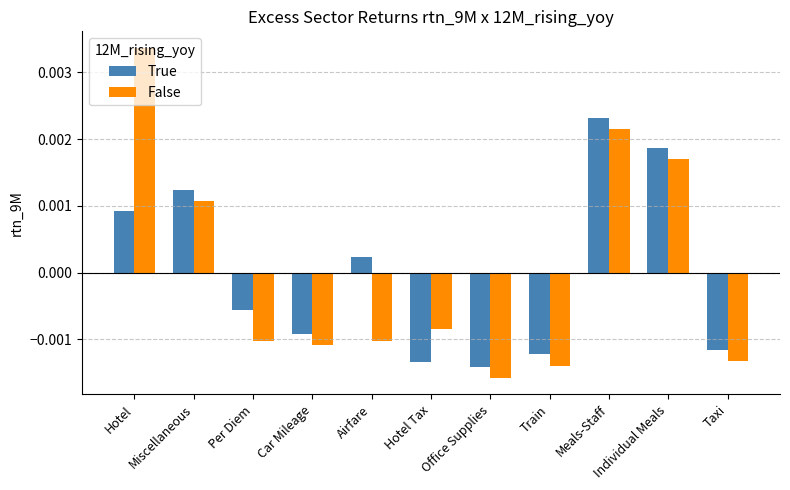

Where is True nearest to the value 0?

Airfare